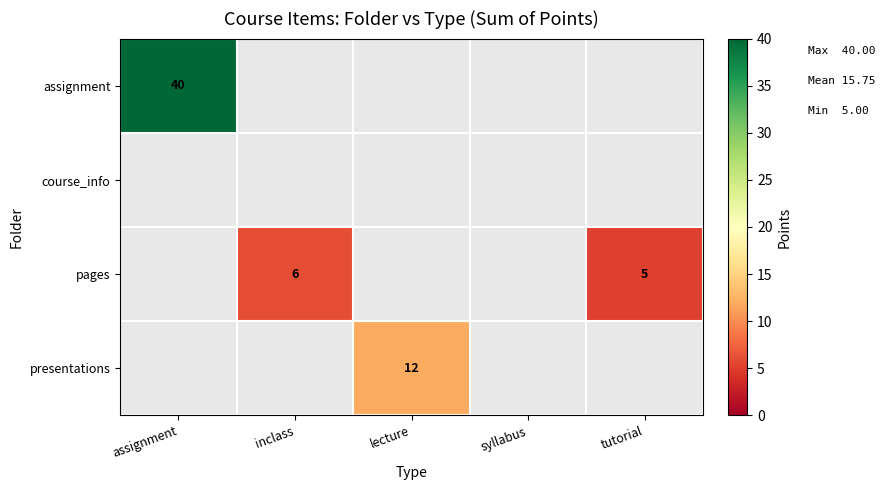

Is the value of pages at inclass greater than the value of presentations at lecture?

No